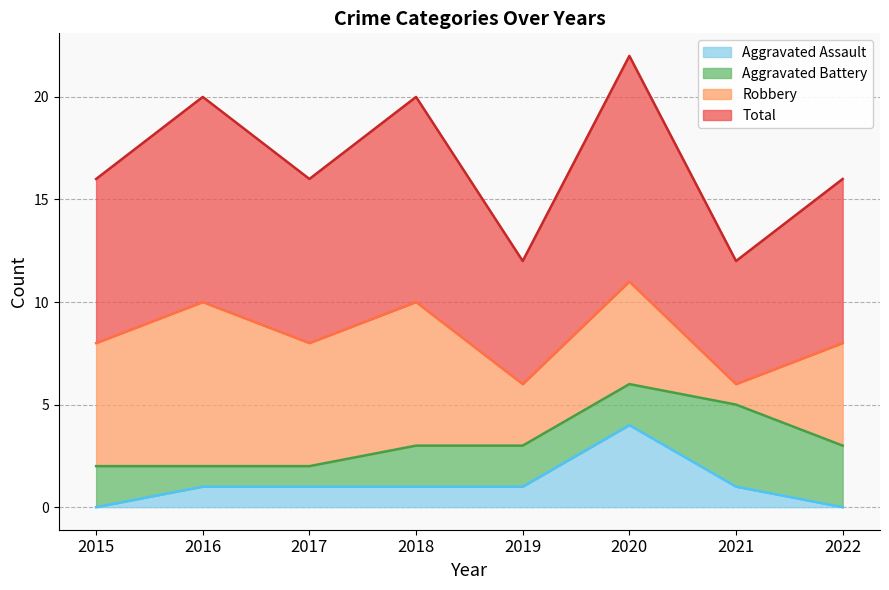

At which category does Aggravated Assault reach its first local peak?

2020